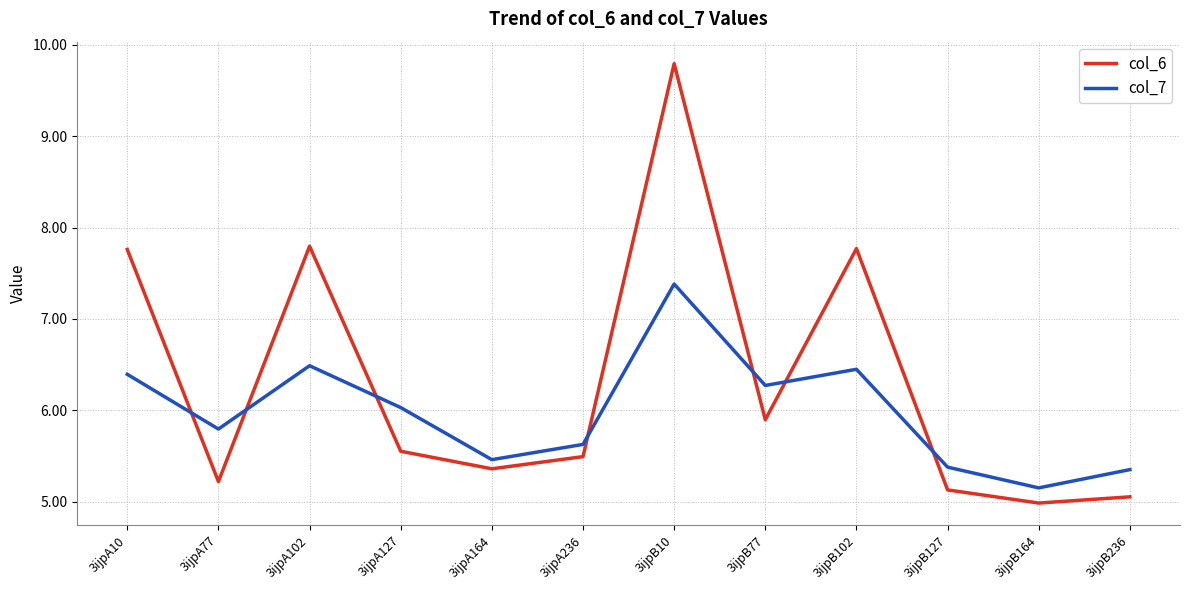

What is the total value across all series at 3ijpB10?

17.2